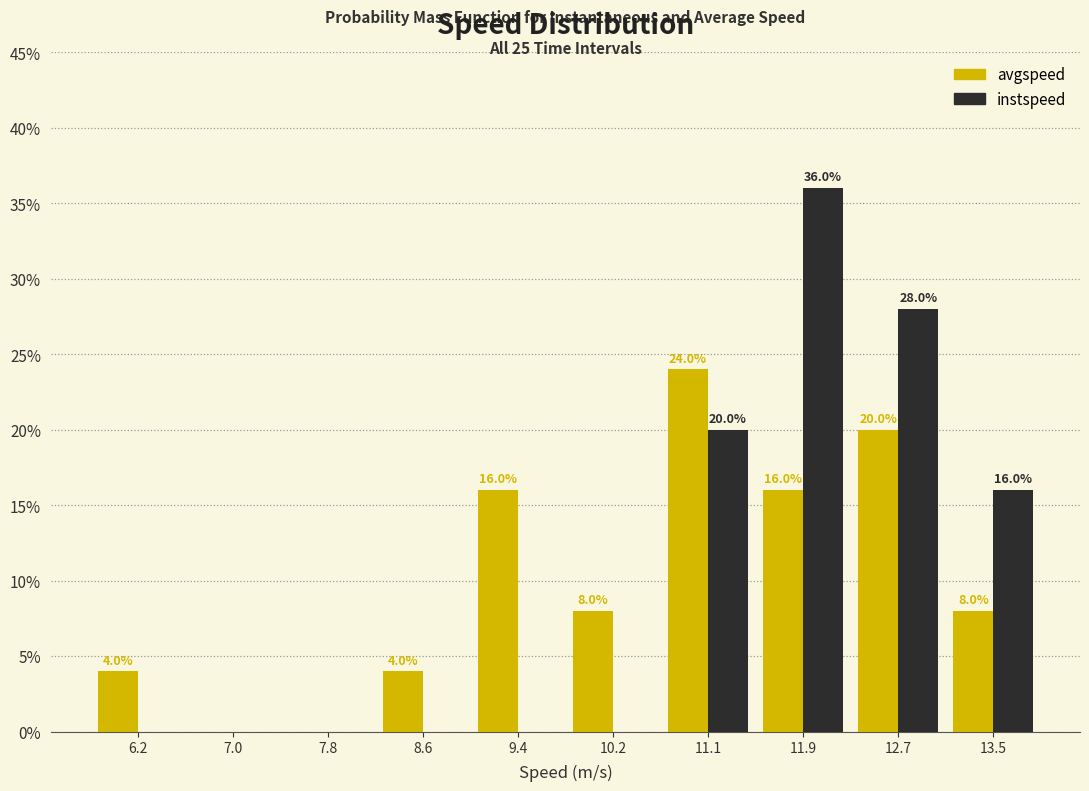

In the instspeed series, which range on the x-axis has the tallest bar?

11.5 to 12.3